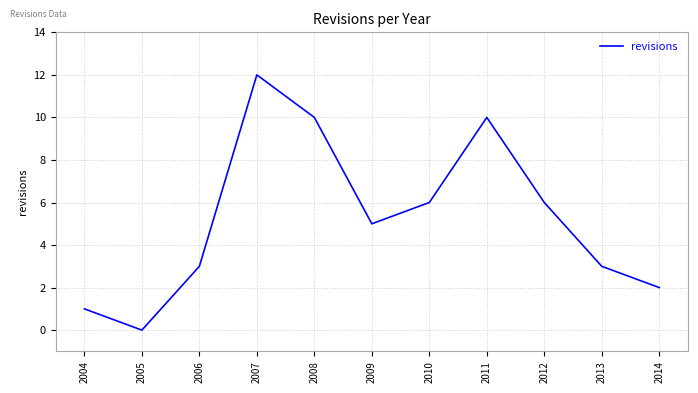

The value at 2005 is 4. True or false?

False